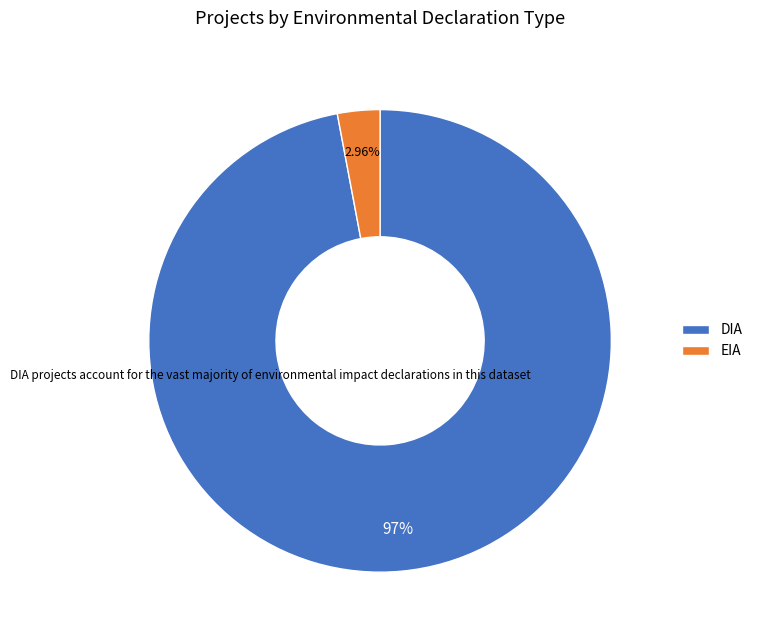

What percentage is NOT represented by EIA?

97.0%